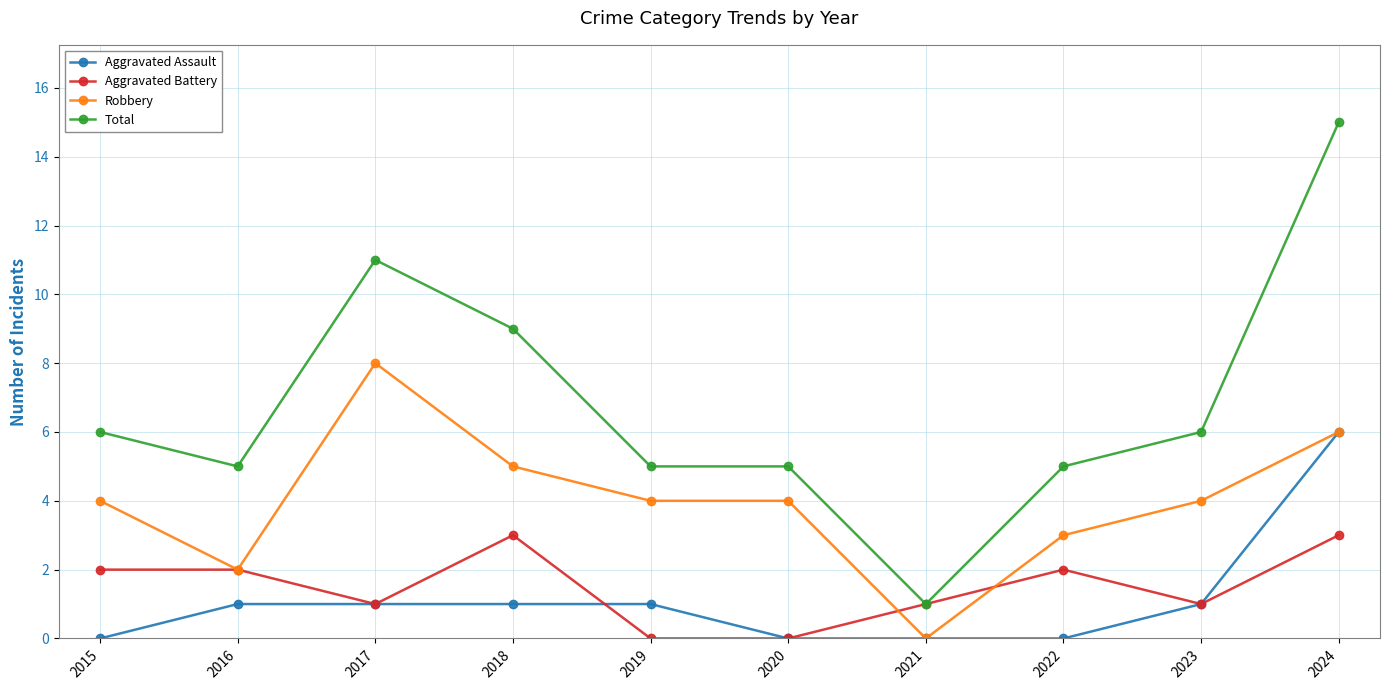

Count the number of categories in the chart.

10